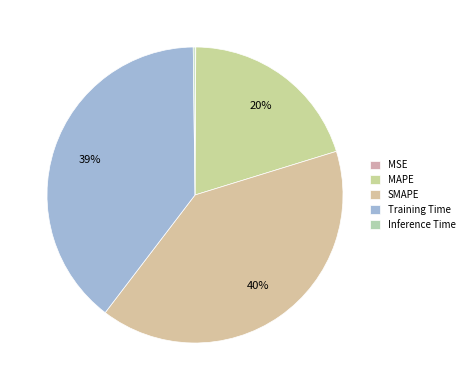

What is the smallest slice in the pie chart?

MSE